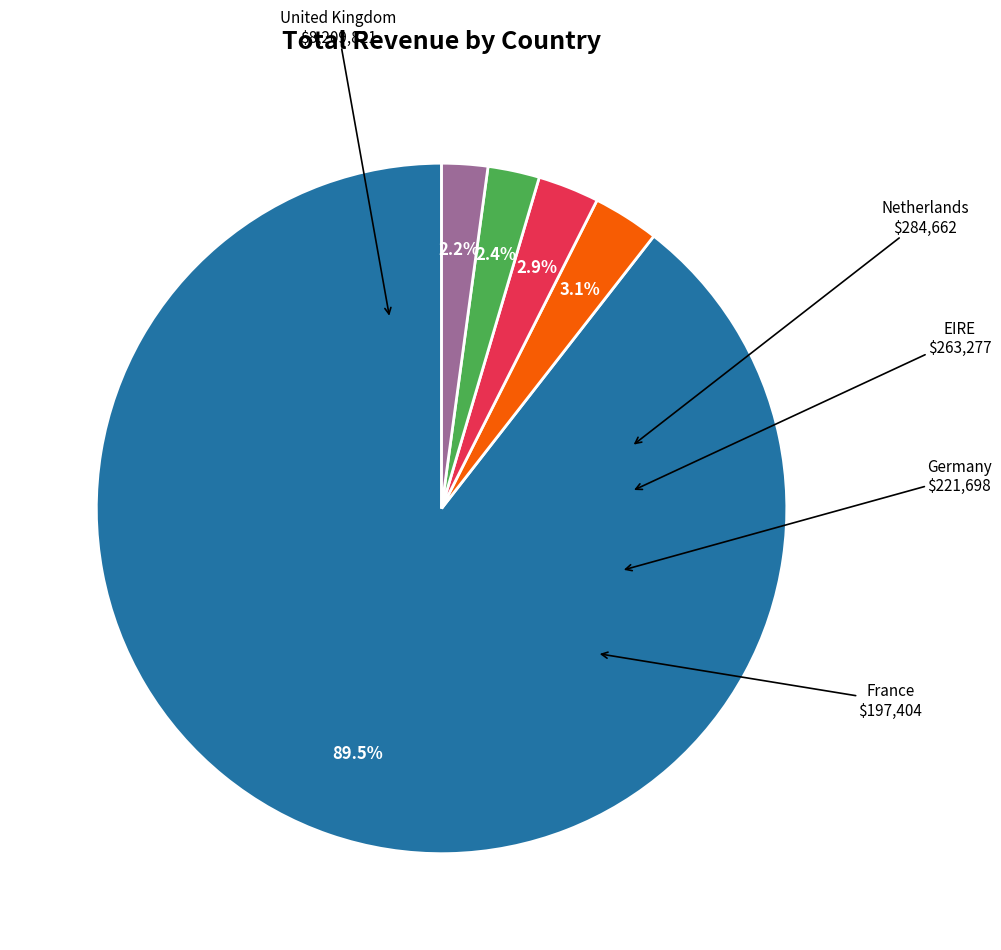

Is there a majority slice in this chart?

Yes